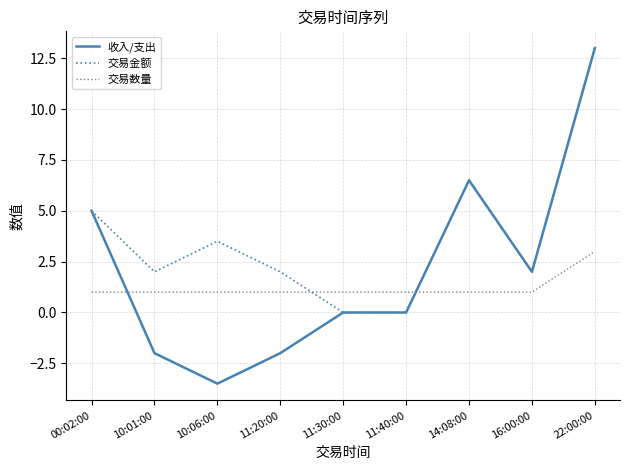

Which series has the largest total across all categories?

交易金额